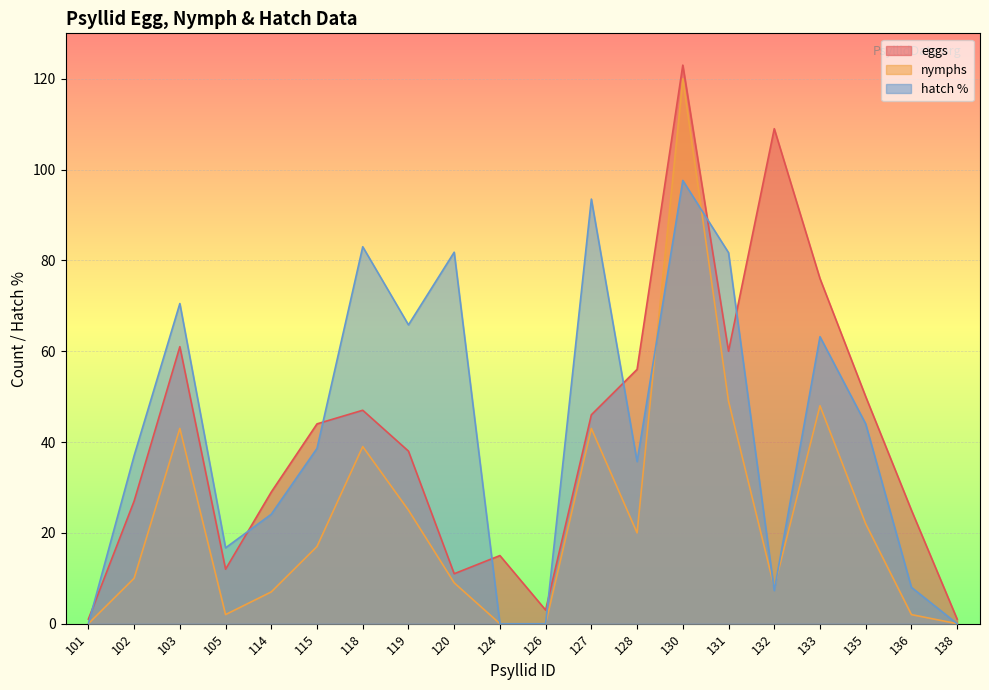

Reading left to right, list all the values displayed in this chart.

eggs: 1.0	27.0	61.0	12.0	29.0	44.0	47.0	38.0	11.0	15.0	3.0	46.0	56.0	123.0	60.0	109.0	76.0	50.0	25.0	1.0
nymphs: 0.0	10.0	43.0	2.0	7.0	17.0	39.0	25.0	9.0	0.0	0.0	43.0	20.0	120.0	49.0	8.0	48.0	22.0	2.0	0.0
hatch_pct: 0.0	37.0	70.5	16.7	24.1	38.6	83.0	65.8	81.8	0.0	0.0	93.5	35.7	97.6	81.7	7.3	63.2	44.0	8.0	0.0